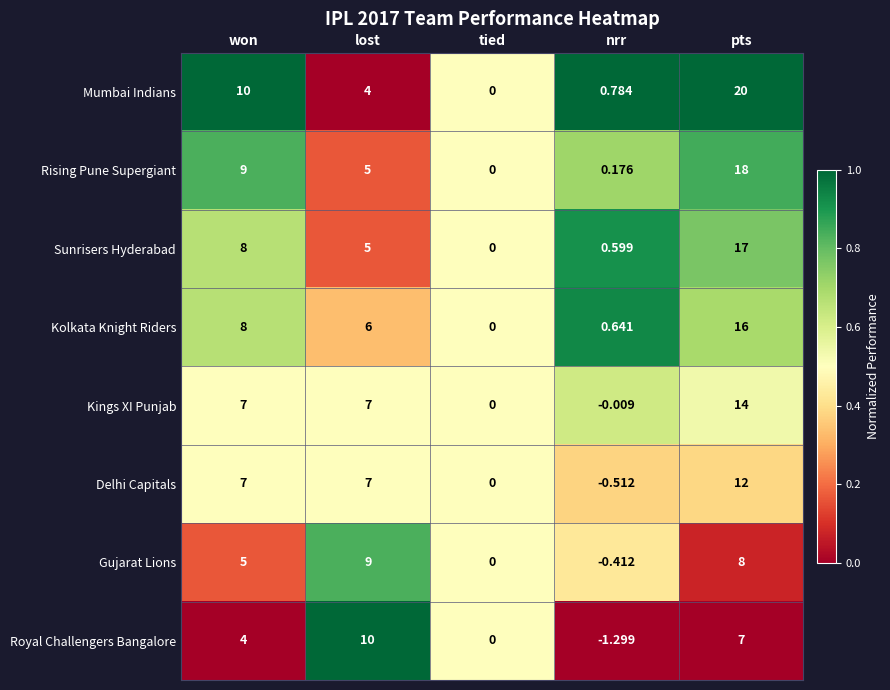

Rank the categories by Sunrisers Hyderabad value from lowest to highest.

tied, nrr, lost, won, pts